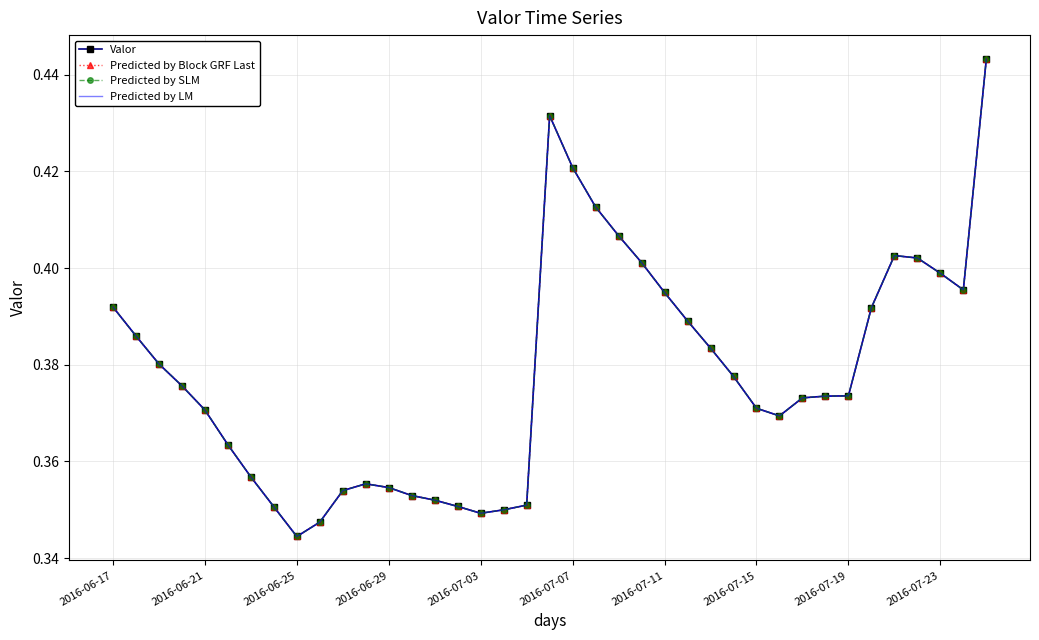

Is this an area chart (filled region under the line)?

No